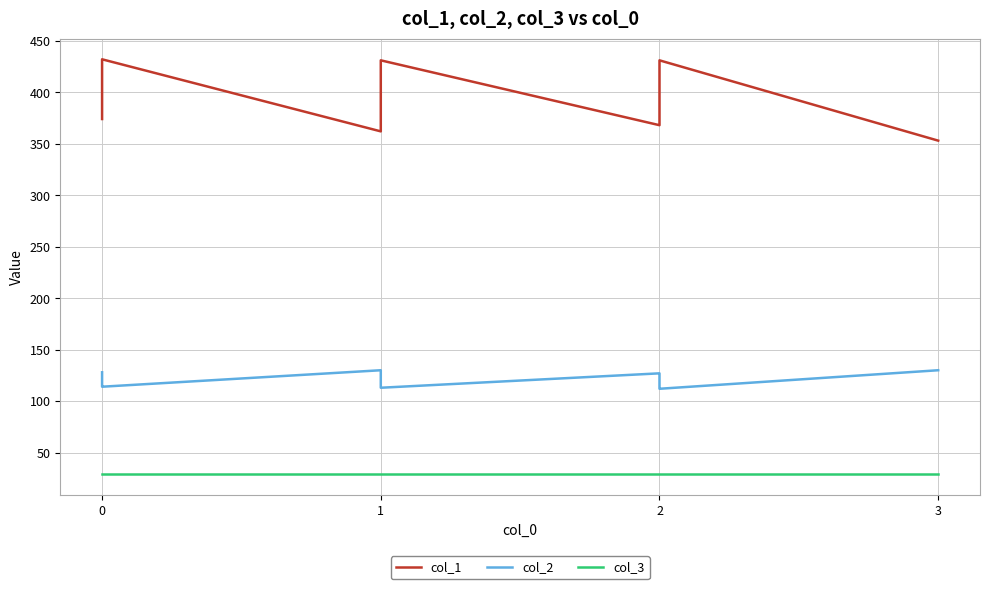

What is the greatest value displayed?

432